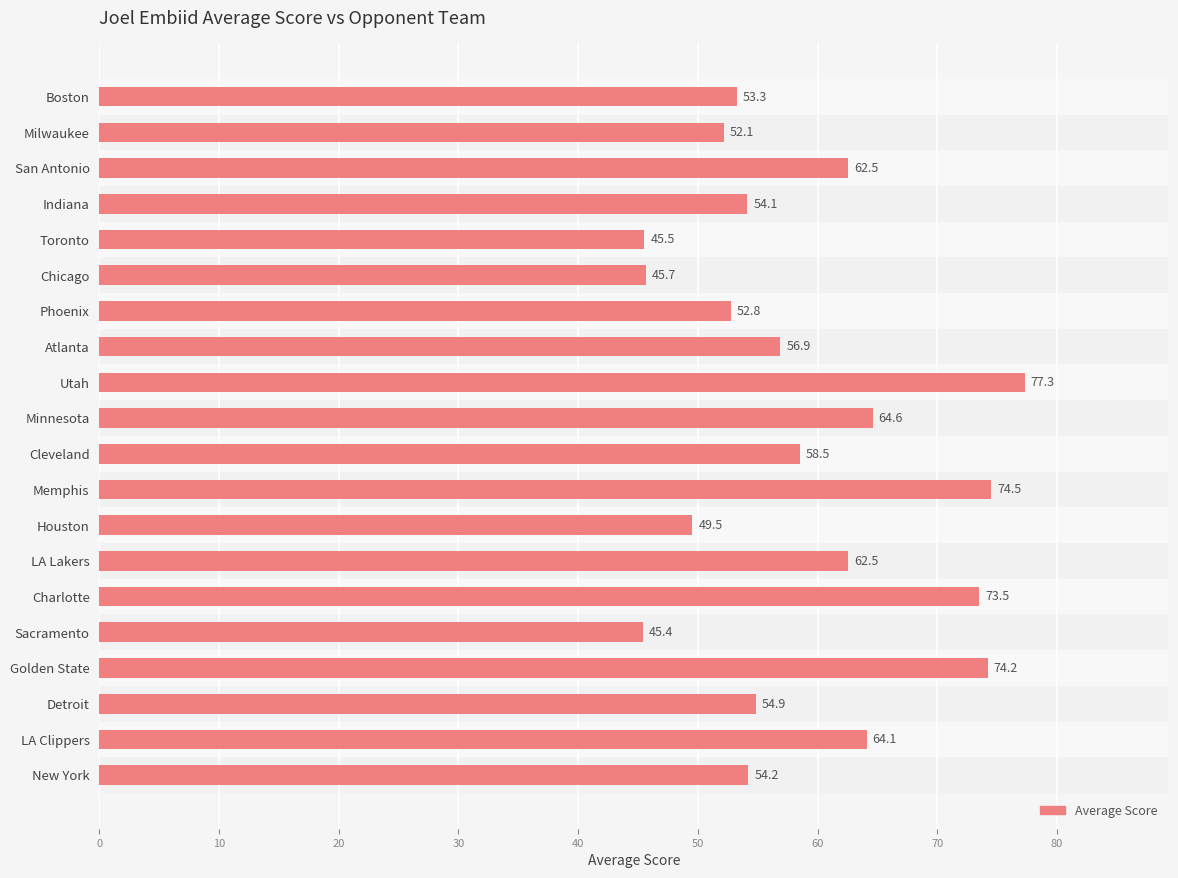

What is the sum of all values?

1176.2